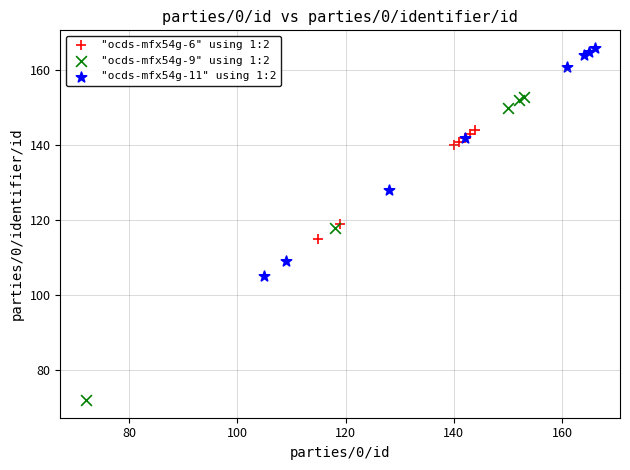

Which series reaches the maximum Y coordinate?

"ocds-mfx54g-11" using 1:2